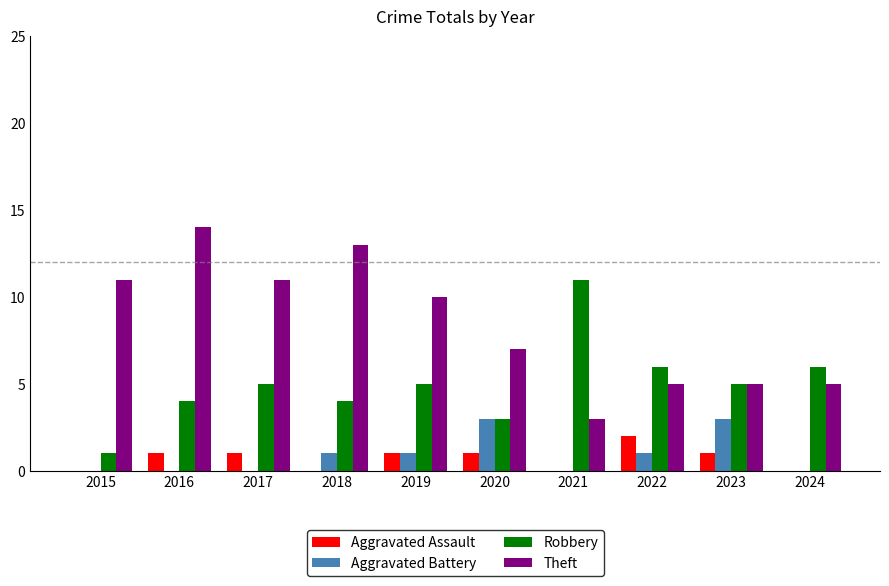

Which series has the largest total across all categories?

Theft